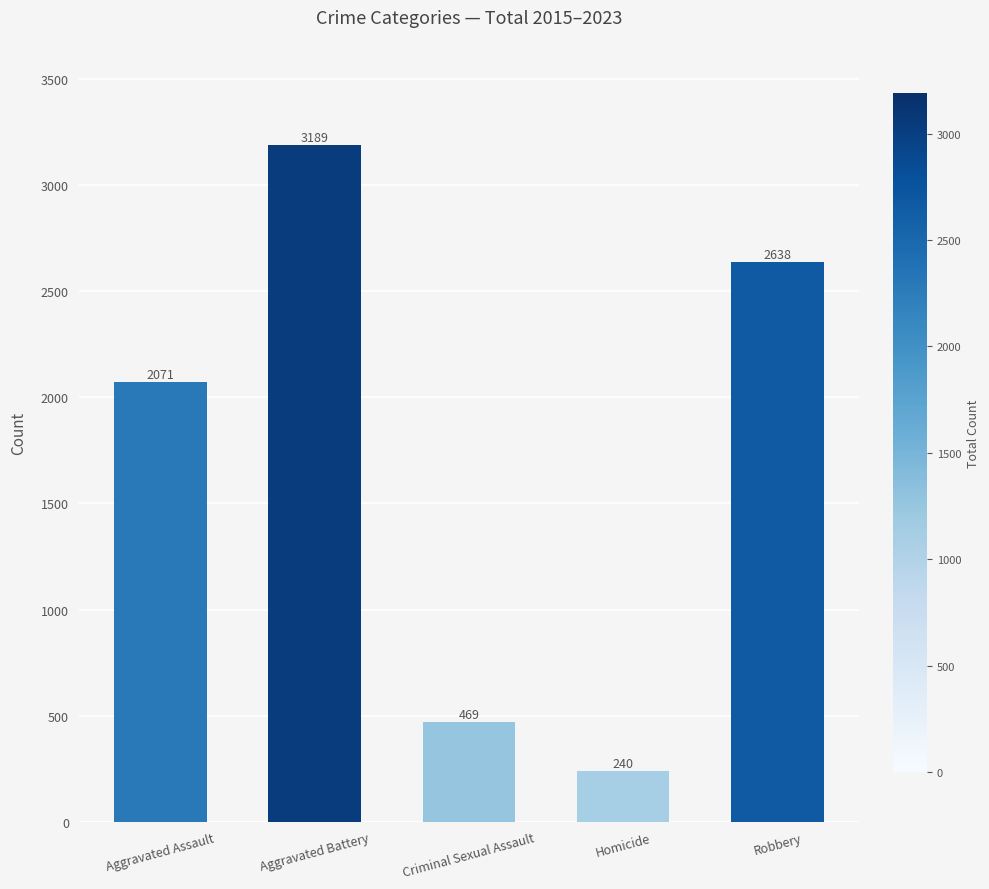

What is the change in value from Homicide to Robbery?

+2398